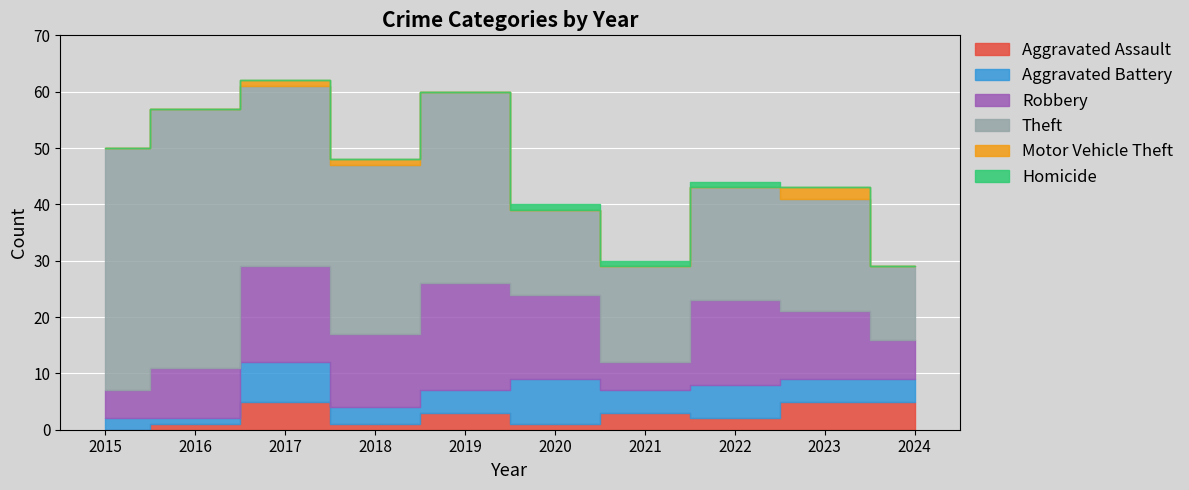

How many interior local valleys does the Robbery series have?

2